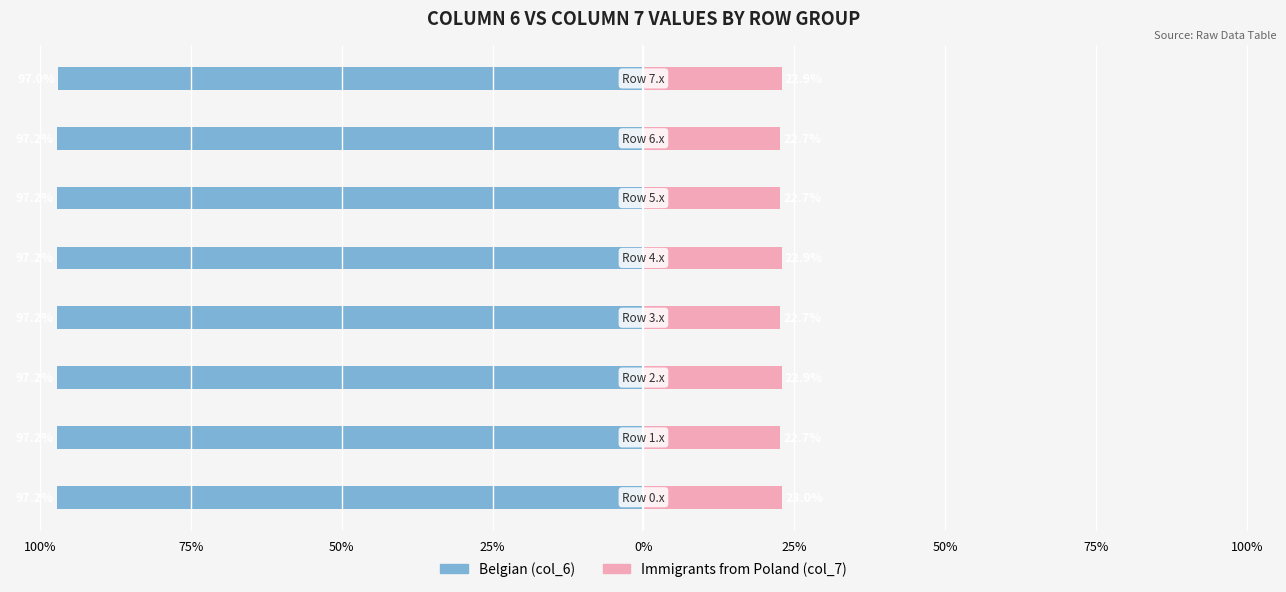

Read the Belgian value at 50%.

-97.2